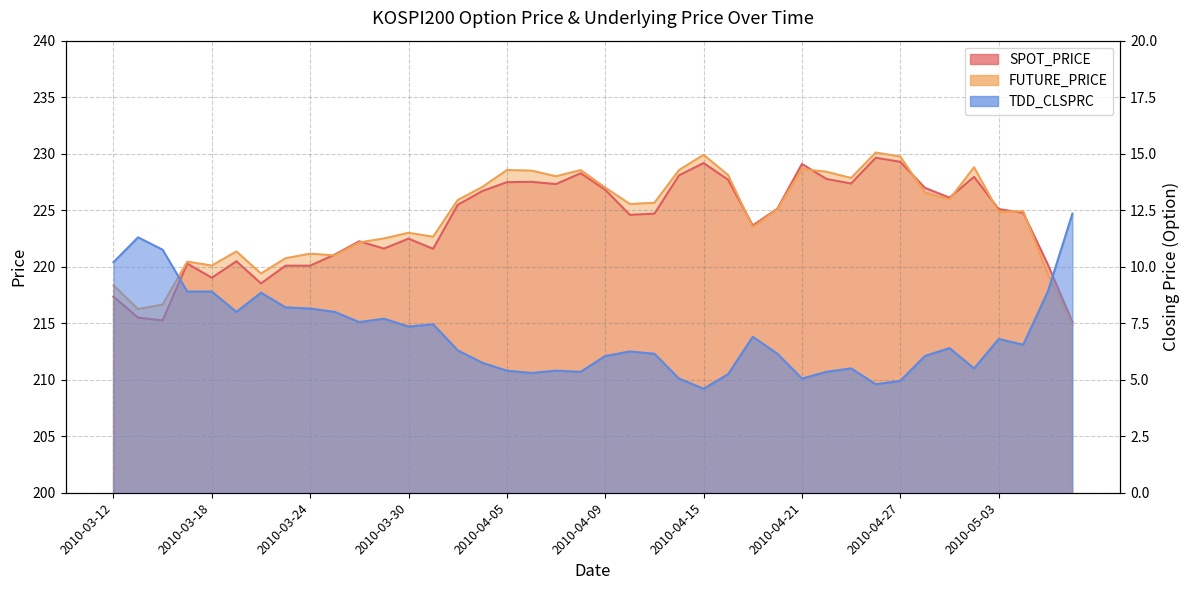

What is the greatest value displayed?

230.1